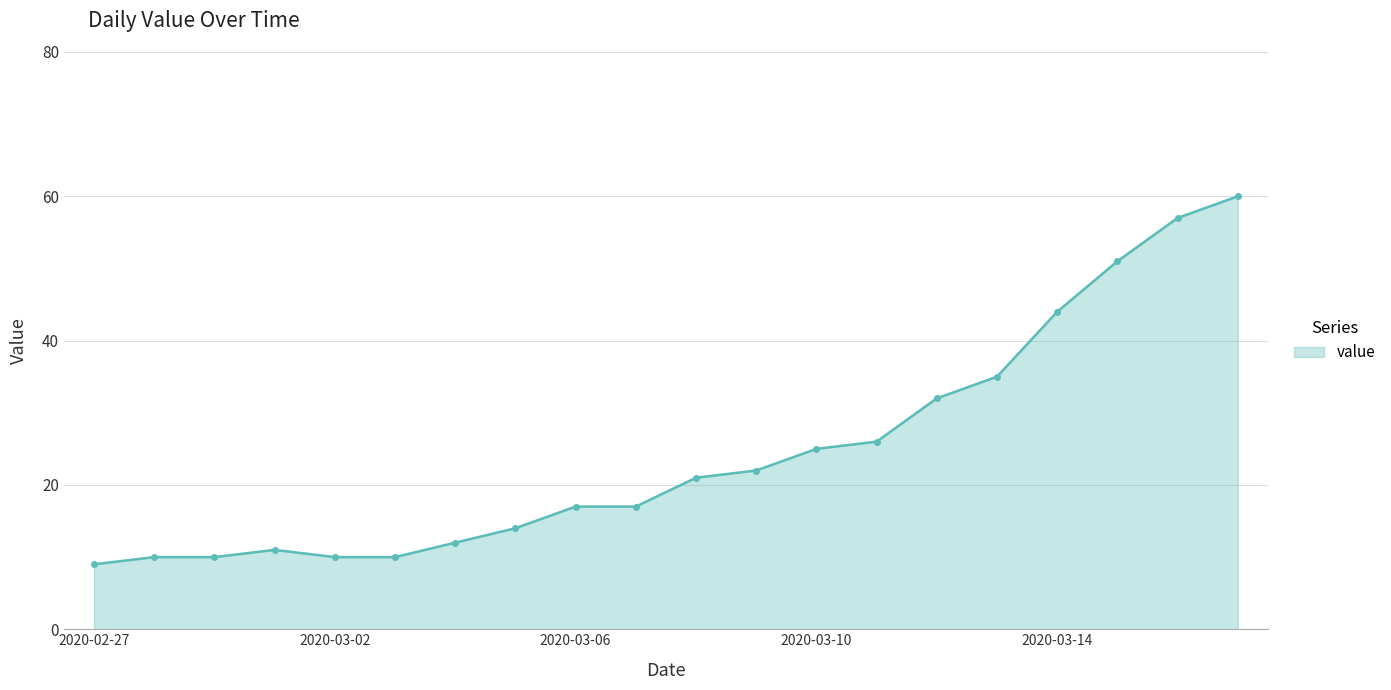

What is the value of the 16th point from the left?

35